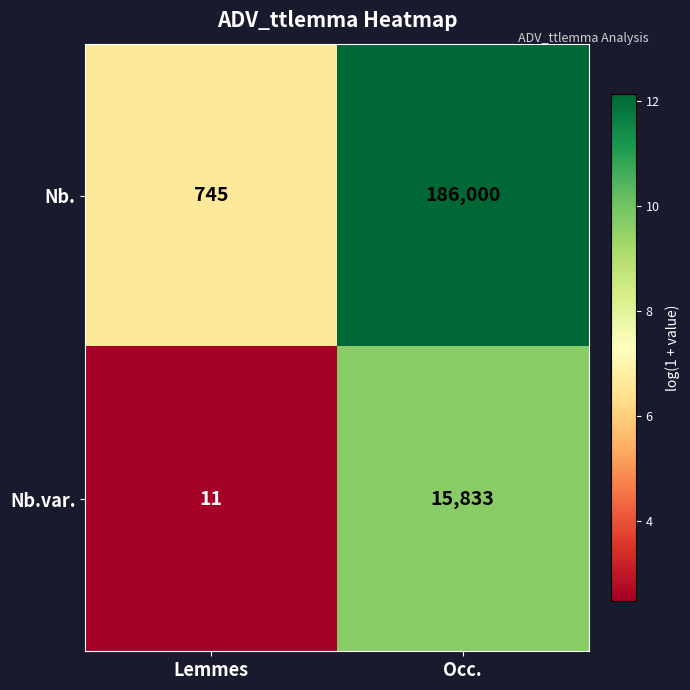

At which label is Nb. closest to 93372?

Lemmes